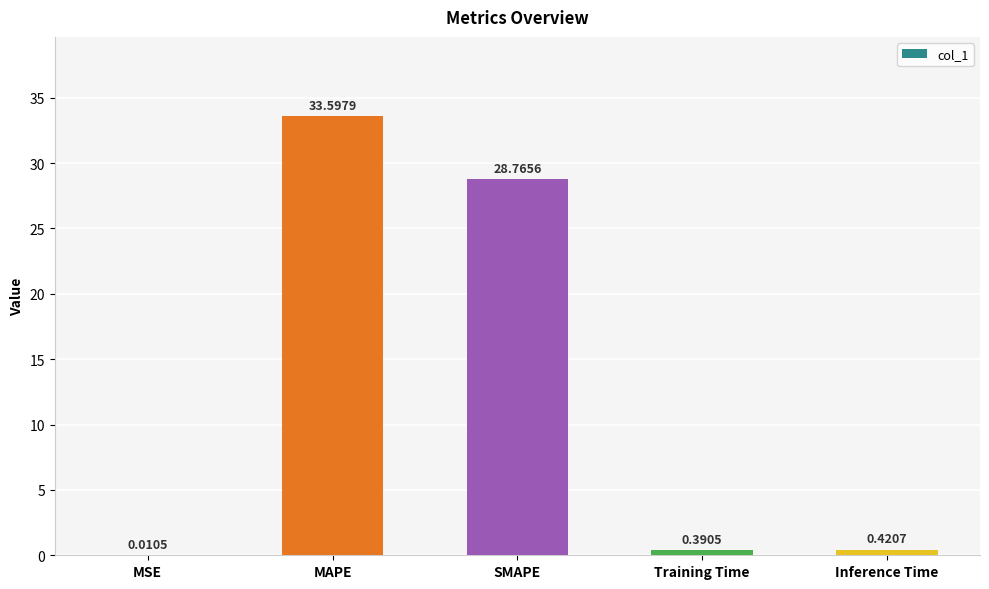

What is the change in value from MAPE to Inference Time?

-33.2